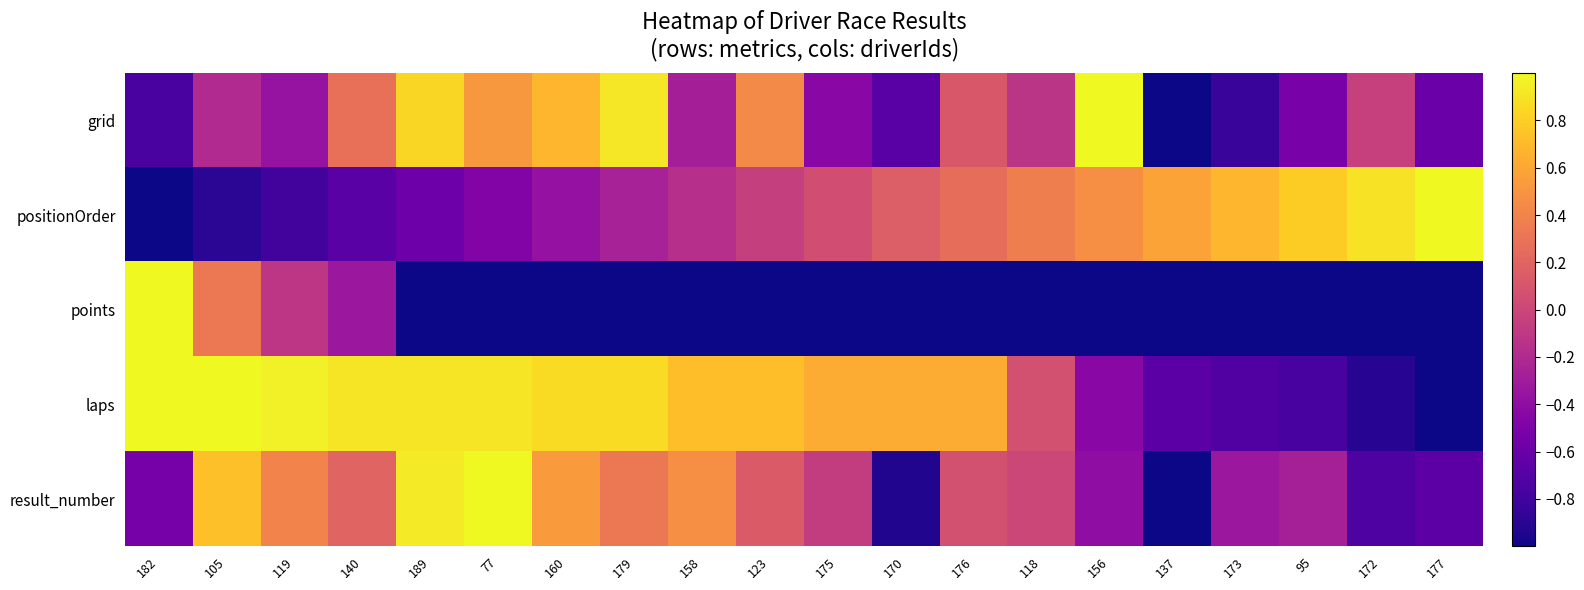

What is the smallest value displayed?

-1.0